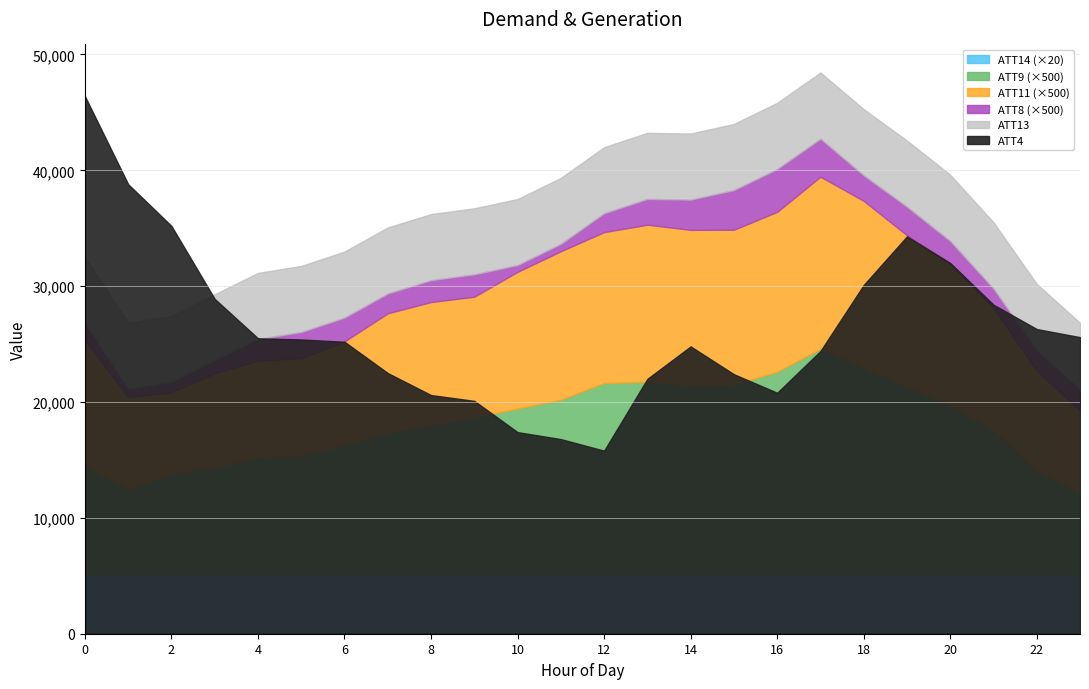

What is the sum of all ATT14 values?

6192.7